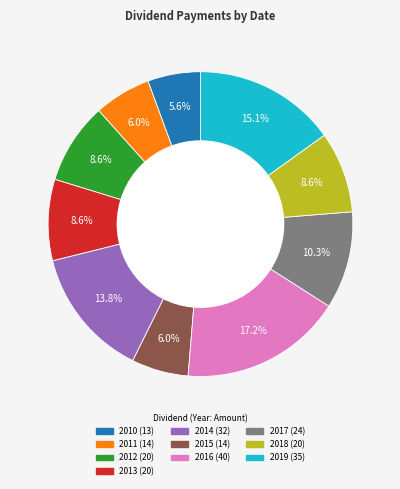

Does any single category account for the majority?

No